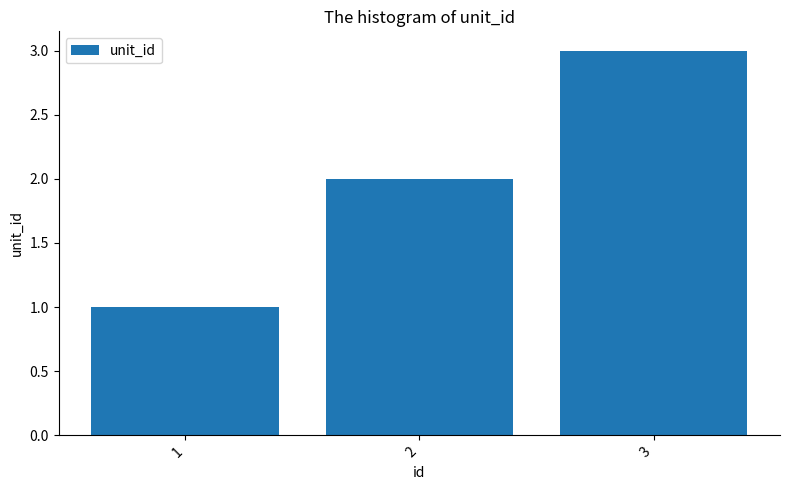

Reading right to left, extract all data points from this chart.

3=3	2=2	1=1